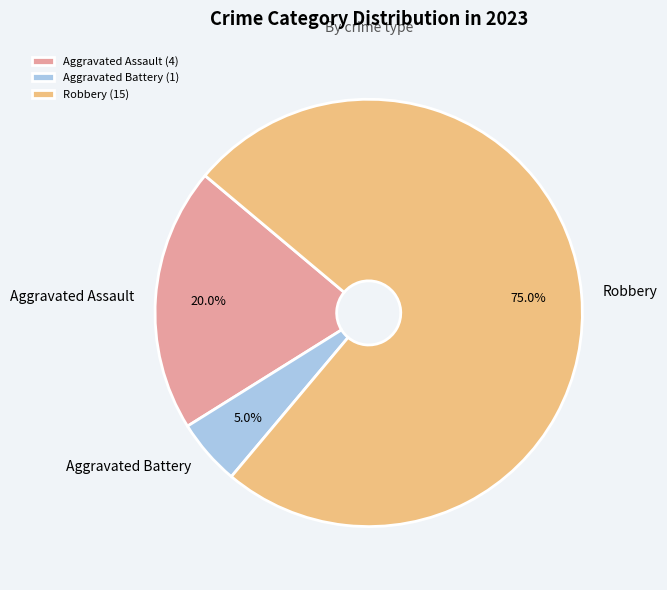

The Robbery slice represents 82% of the pie. True or false?

False